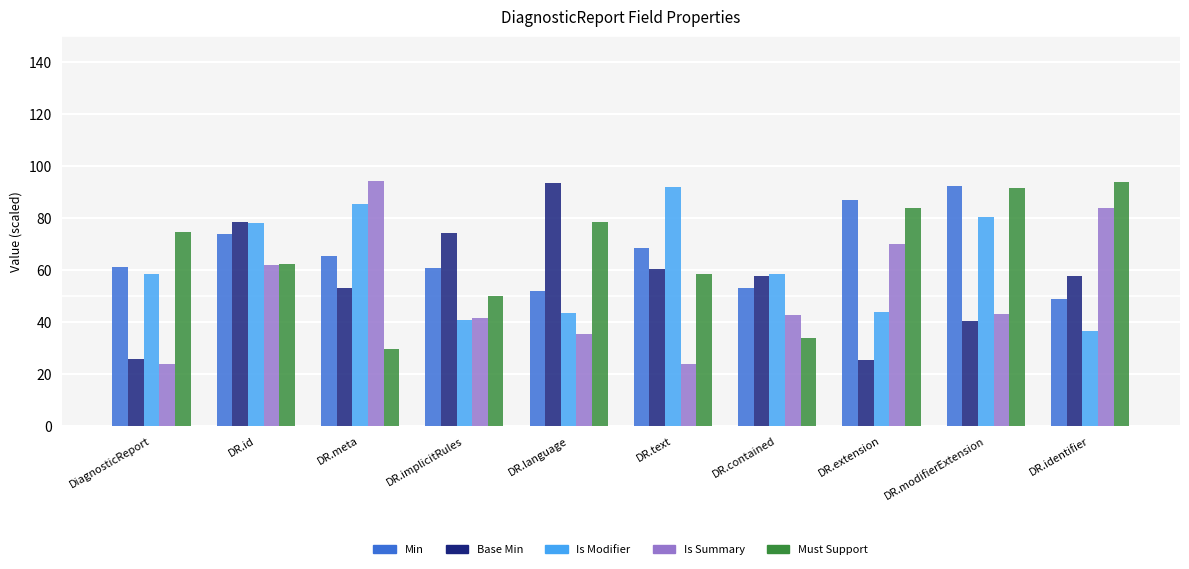

At which label does Min first exceed 65?

DR.id